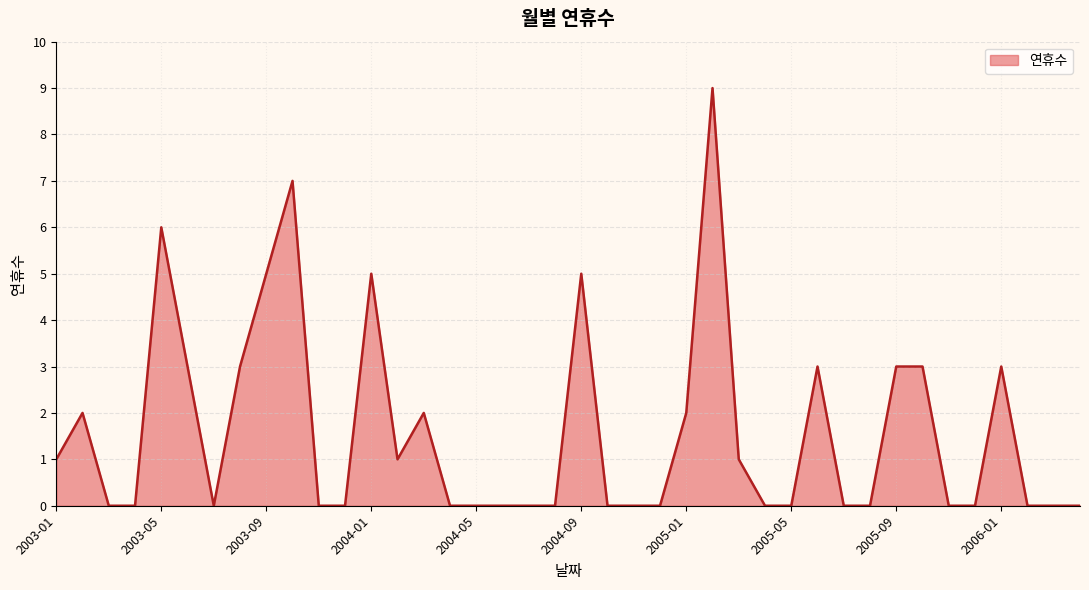

What is the difference between the maximum and minimum values?

9